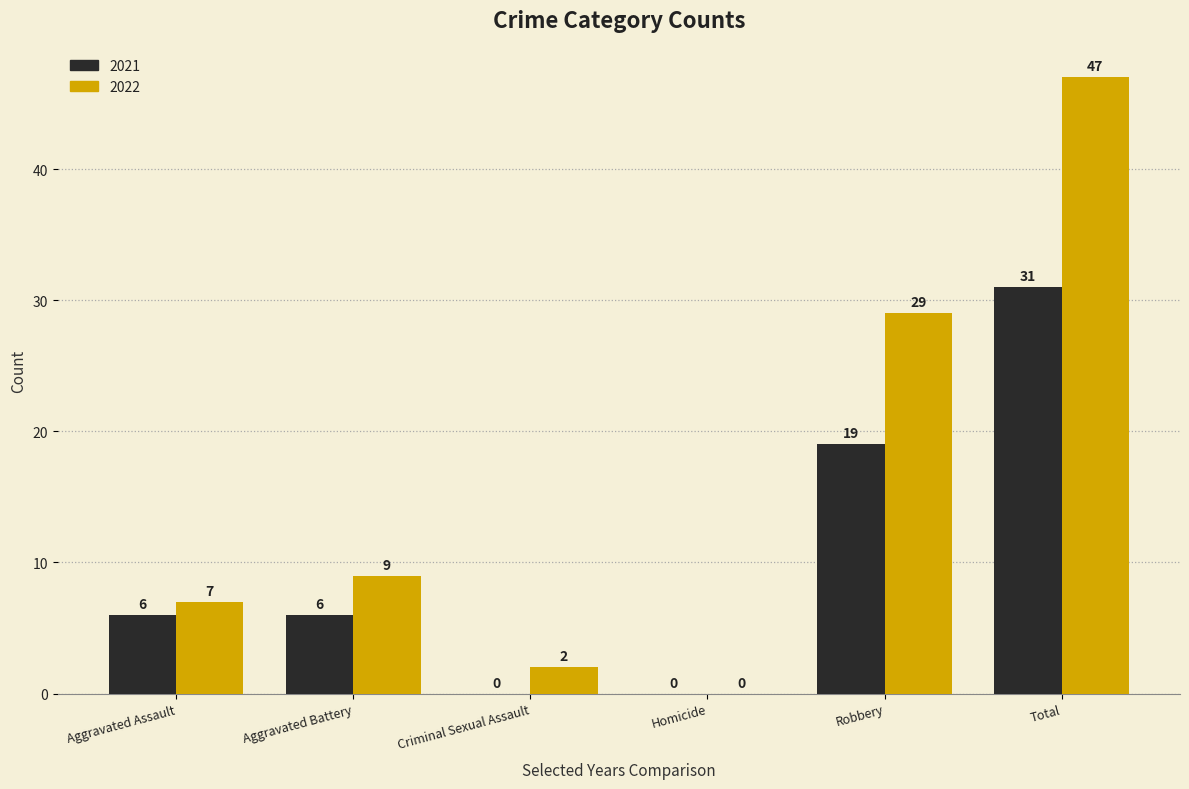

The 2021 series shows 13 at Criminal Sexual Assault. True or false?

False